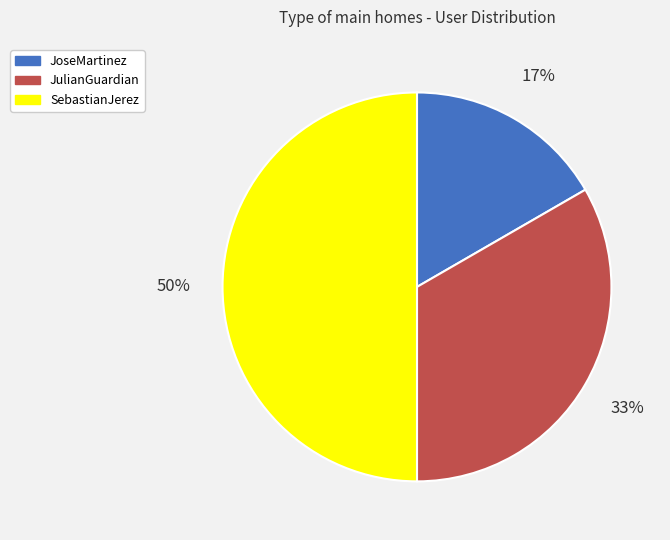

Is JulianGuardian the majority of the pie?

No